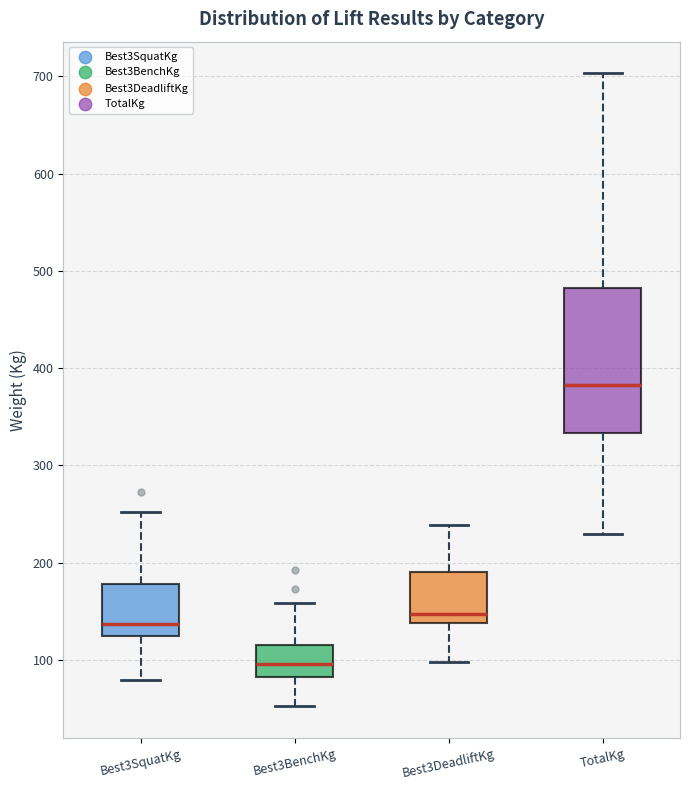

Reading left to right, transcribe this box plot: for each box, give where its median line is, the range the box spans, and where its two whiskers end, as read against the y-axis. The values are not printed on the chart, so give them approximately, as read against the axis.

Best3SquatKg: median 140, box 120 to 180, whiskers 80 to 250
Best3BenchKg: median 100, box 80 to 120, whiskers 50 to 160
Best3DeadliftKg: median 150, box 140 to 190, whiskers 100 to 240
TotalKg: median 380, box 330 to 480, whiskers 230 to 700